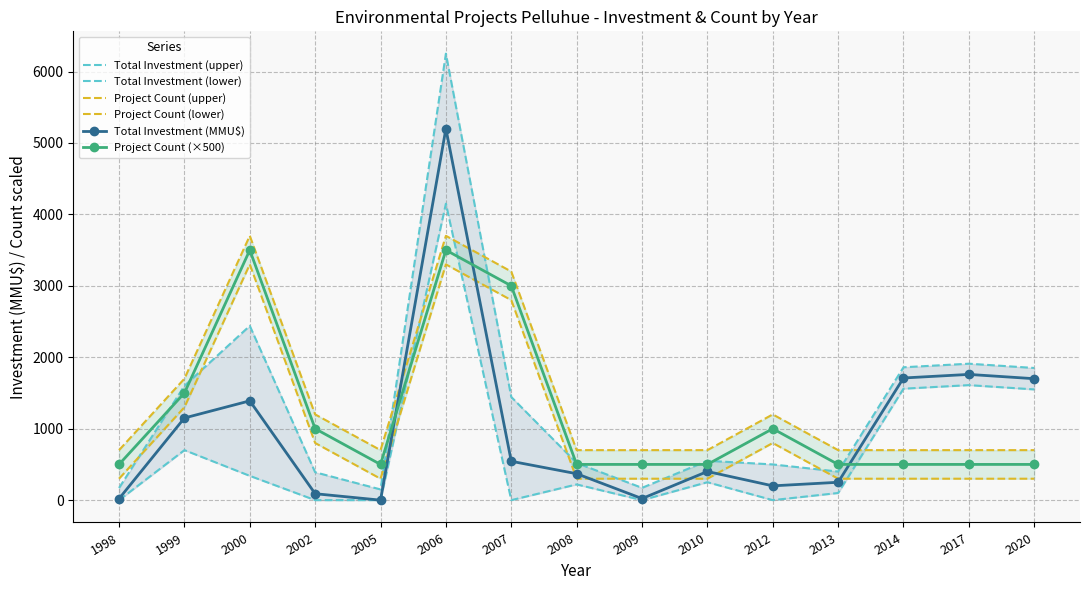

True or false: Project Count (lower) and Total Investment (upper) cross at least once.

True